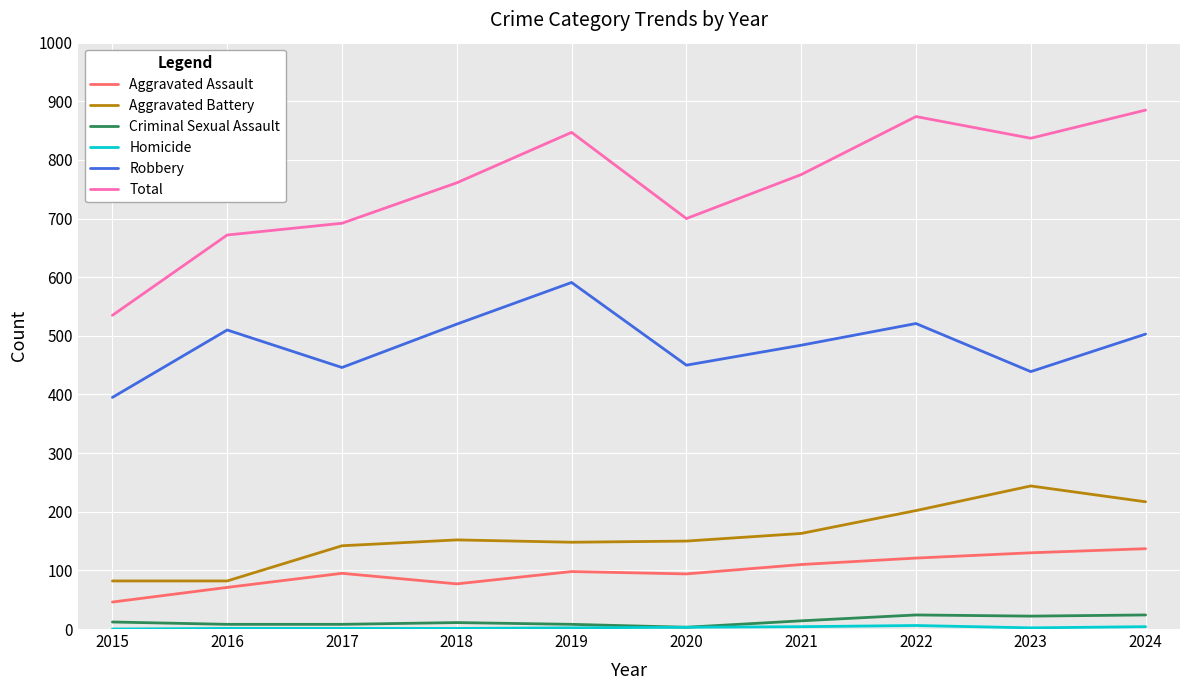

True or false: Total and Robbery cross at least once.

False